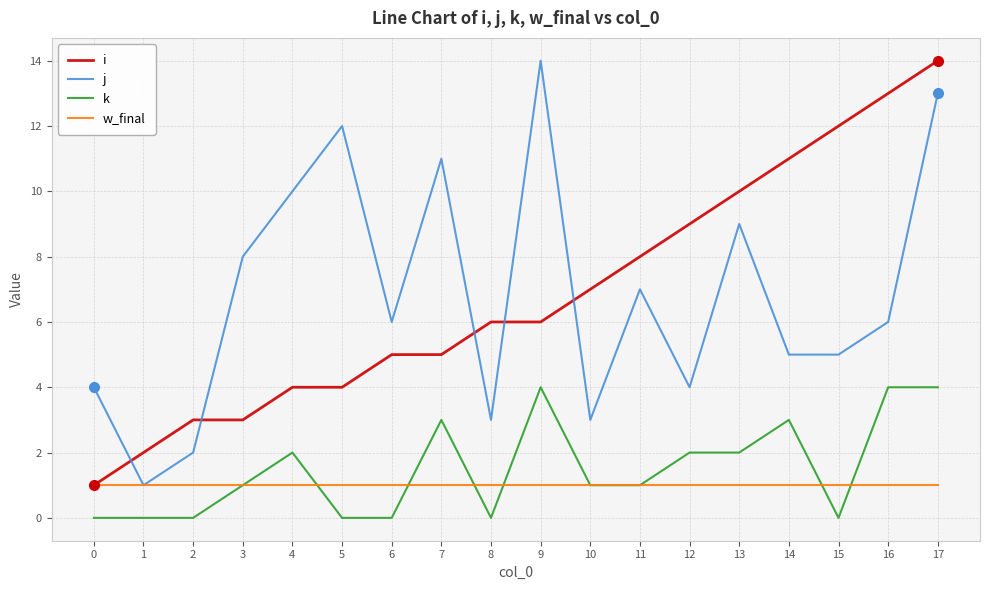

True or false: k has a value of -2 at 5.

False